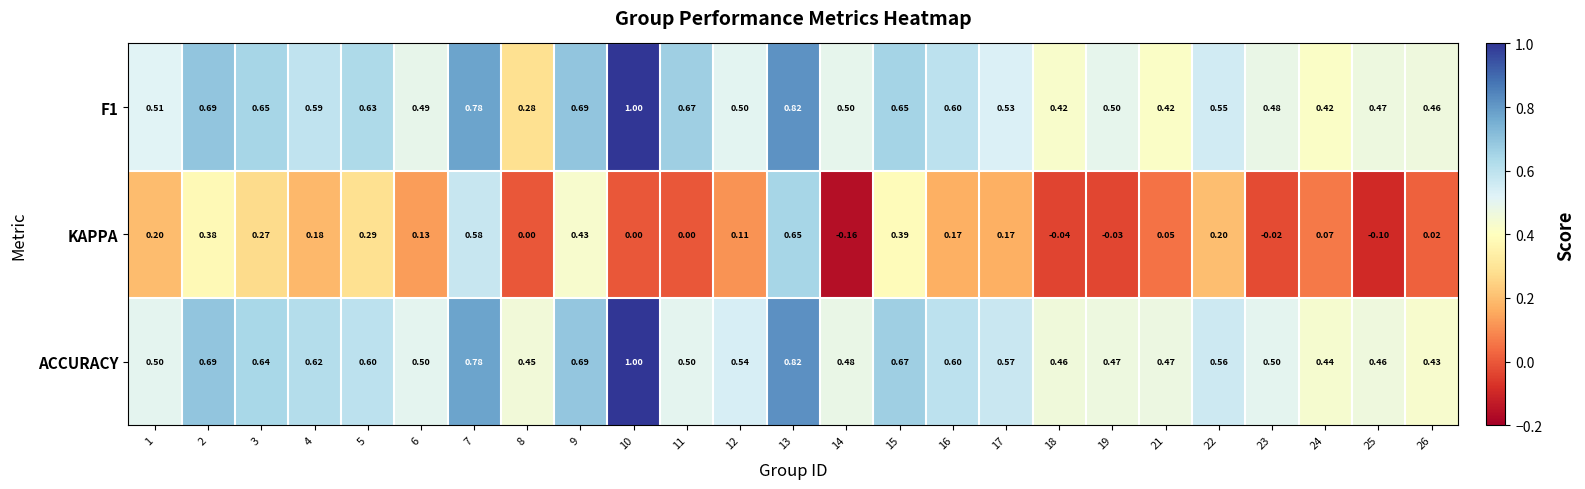

Which series has the largest total across all categories?

ACCURACY